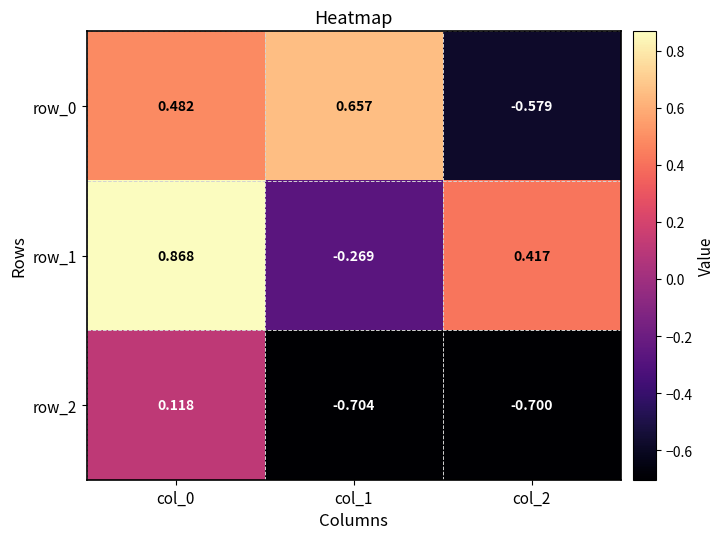

Which series has the largest range (max minus min)?

row_0